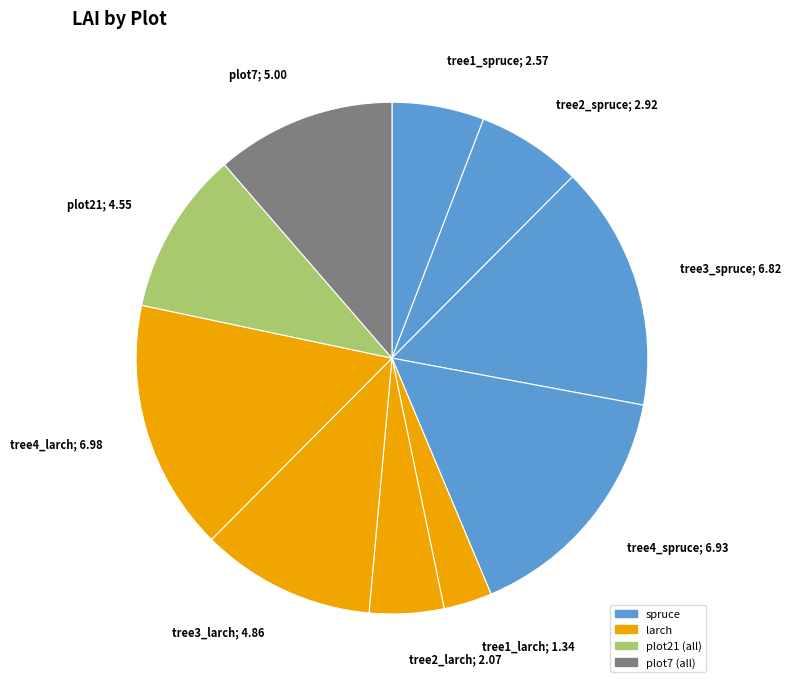

Is the sum of tree4_spruce; 6.93 and tree1_larch; 1.34 greater than half?

No